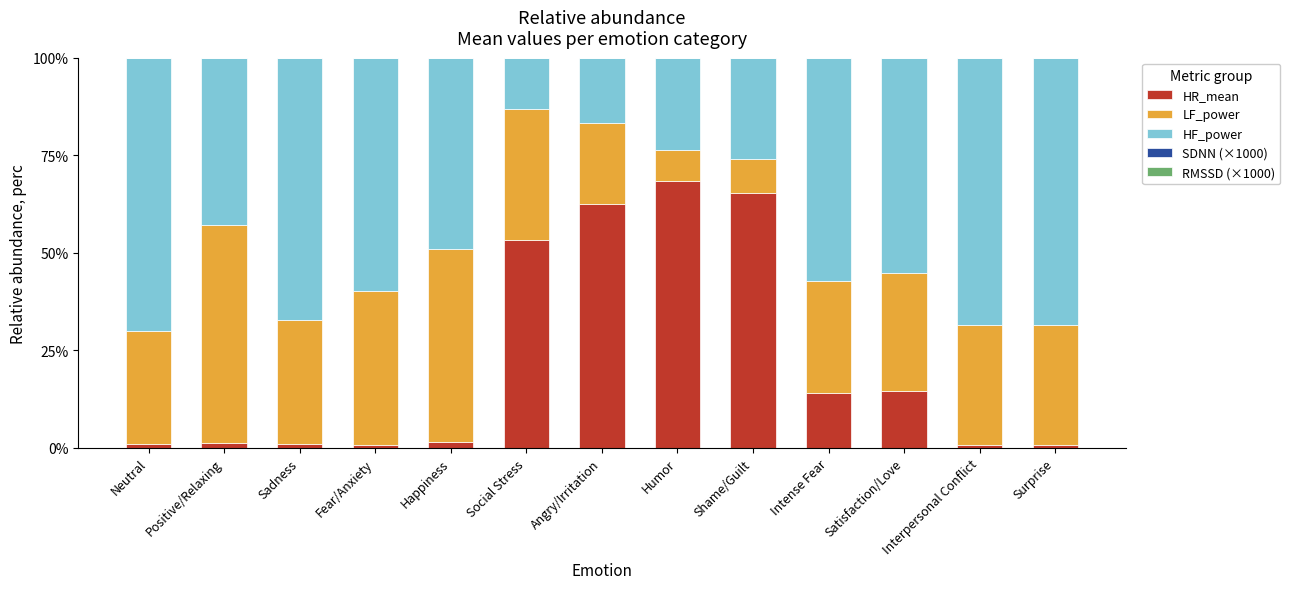

Does the chart contain stacked bars?

Yes